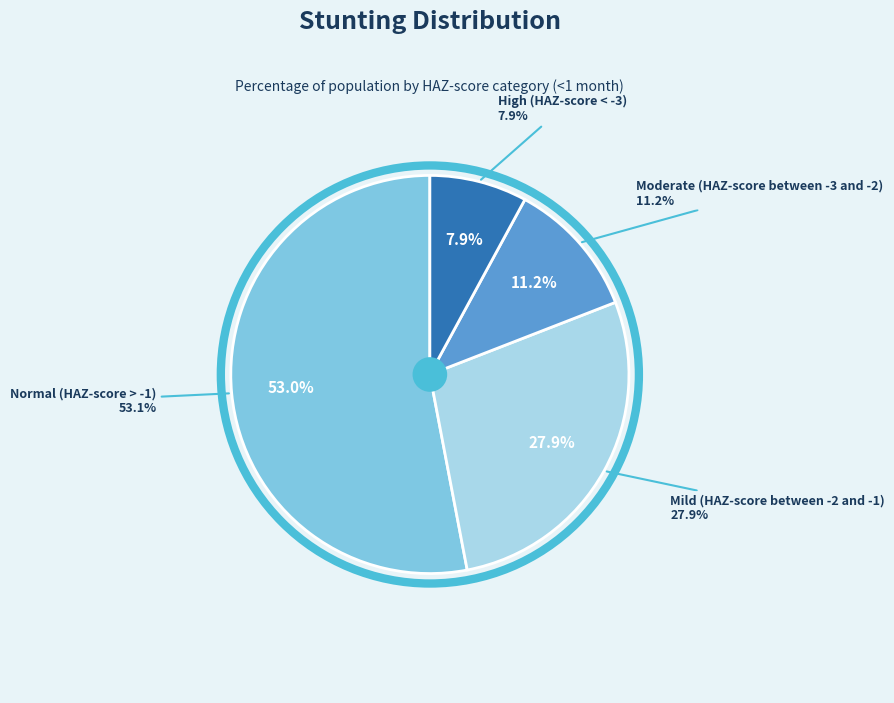

To the nearest percent, what is the combined percentage of Normal (HAZ-score > -1) and Moderate (HAZ-score between -3 and -2)?

64%